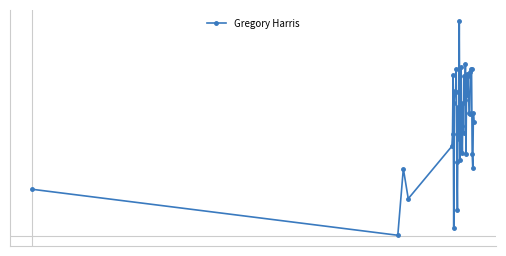

Is this an area chart (filled region under the line)?

No